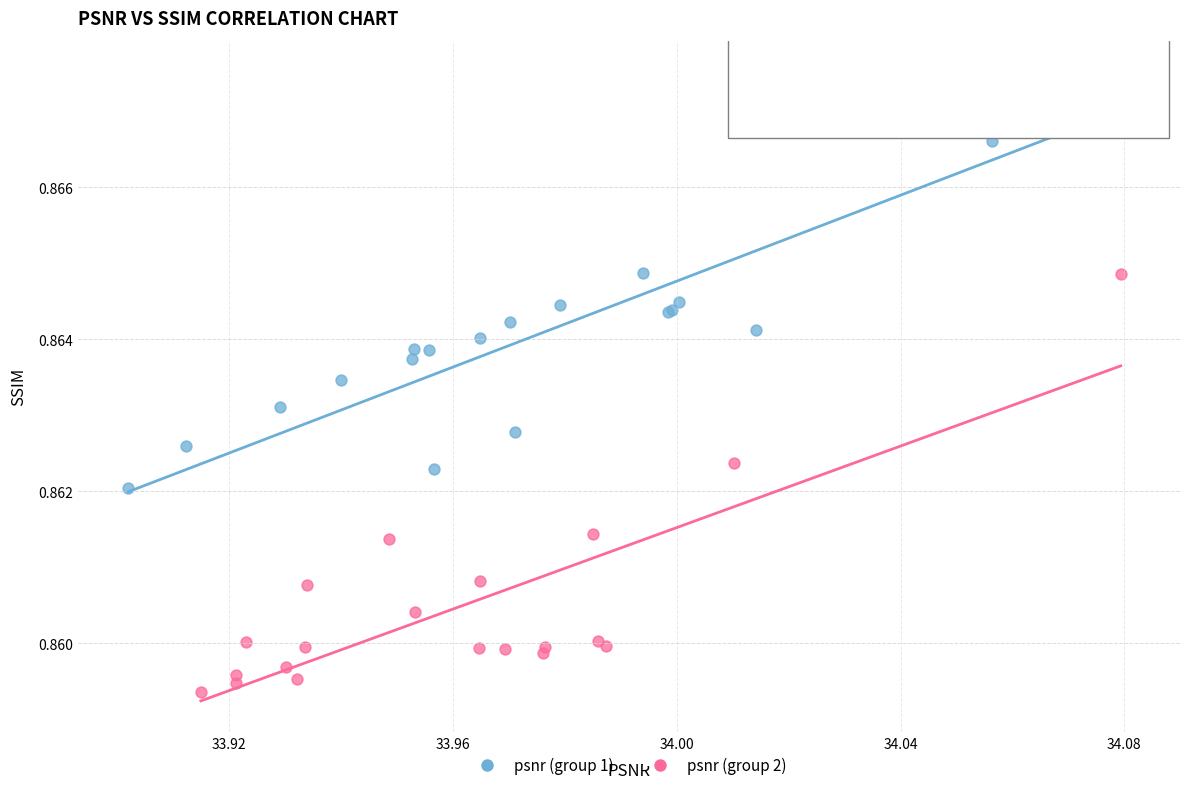

What are all the series names shown in the legend?

psnr (group 1), psnr (group 2)